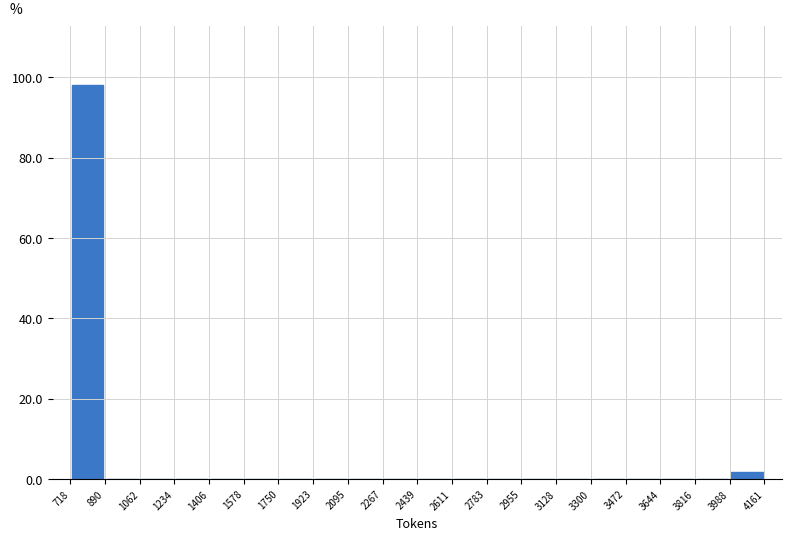

How tall is the bar that spans 718 to 890 on the x-axis? The values are not printed on the chart, so give them approximately, as read against the axis.

98